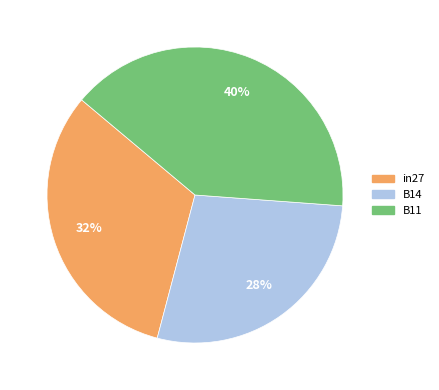

Is there a majority slice in this chart?

No